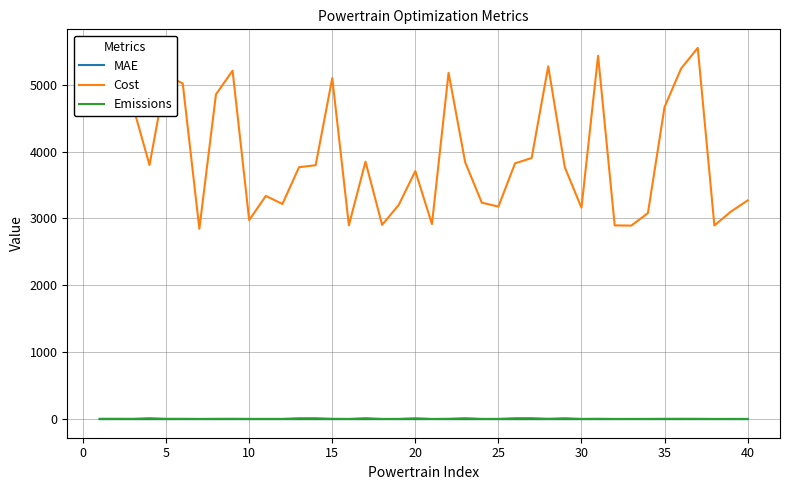

Which series has the largest total across all categories?

Cost